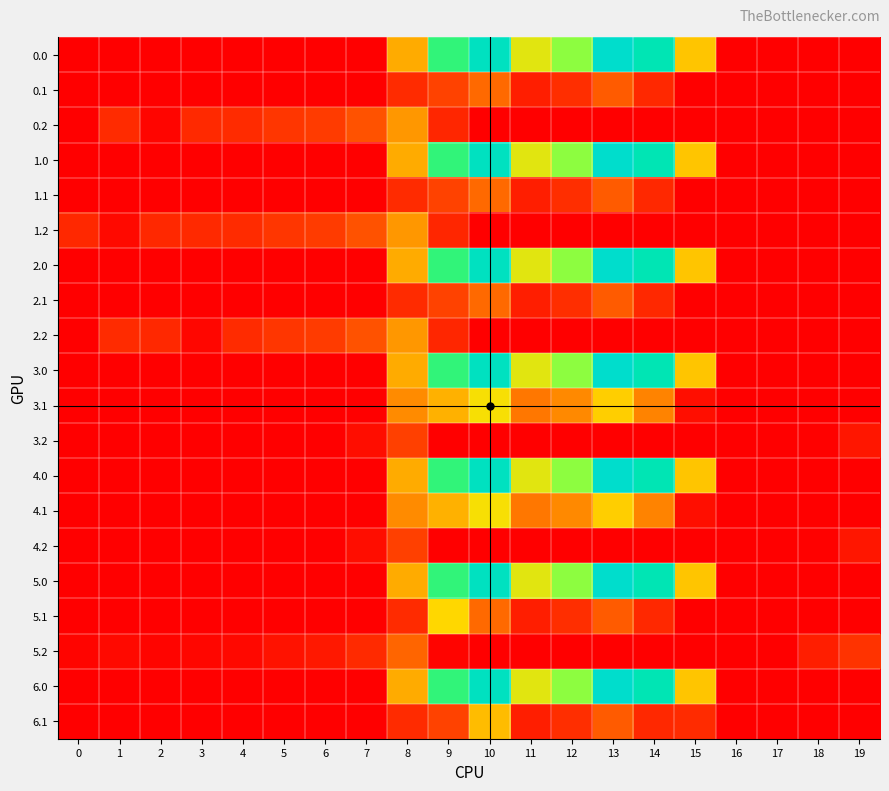

What is the spread (max minus min) of values at 0?

112.9